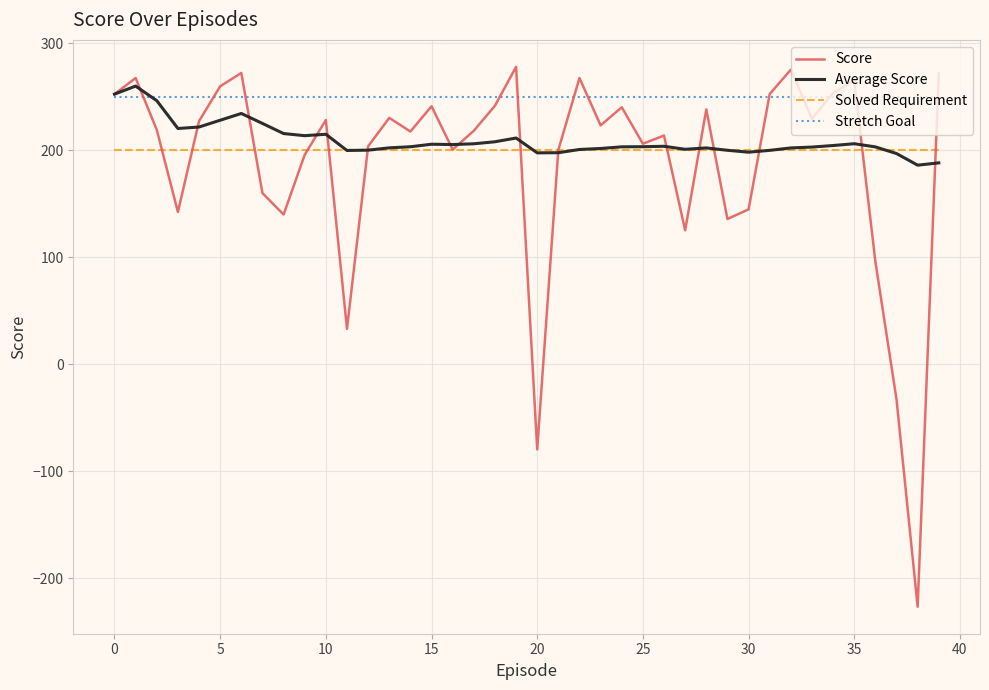

How many values in Score are above zero?

37